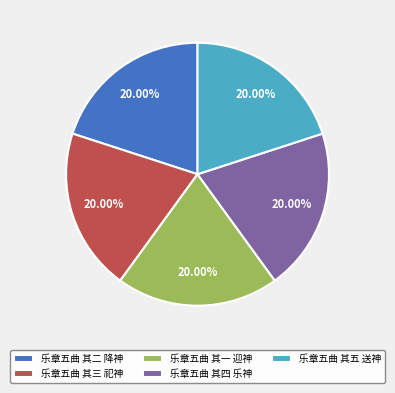

Is 乐章五曲 其一 迎神 the majority of the pie?

No